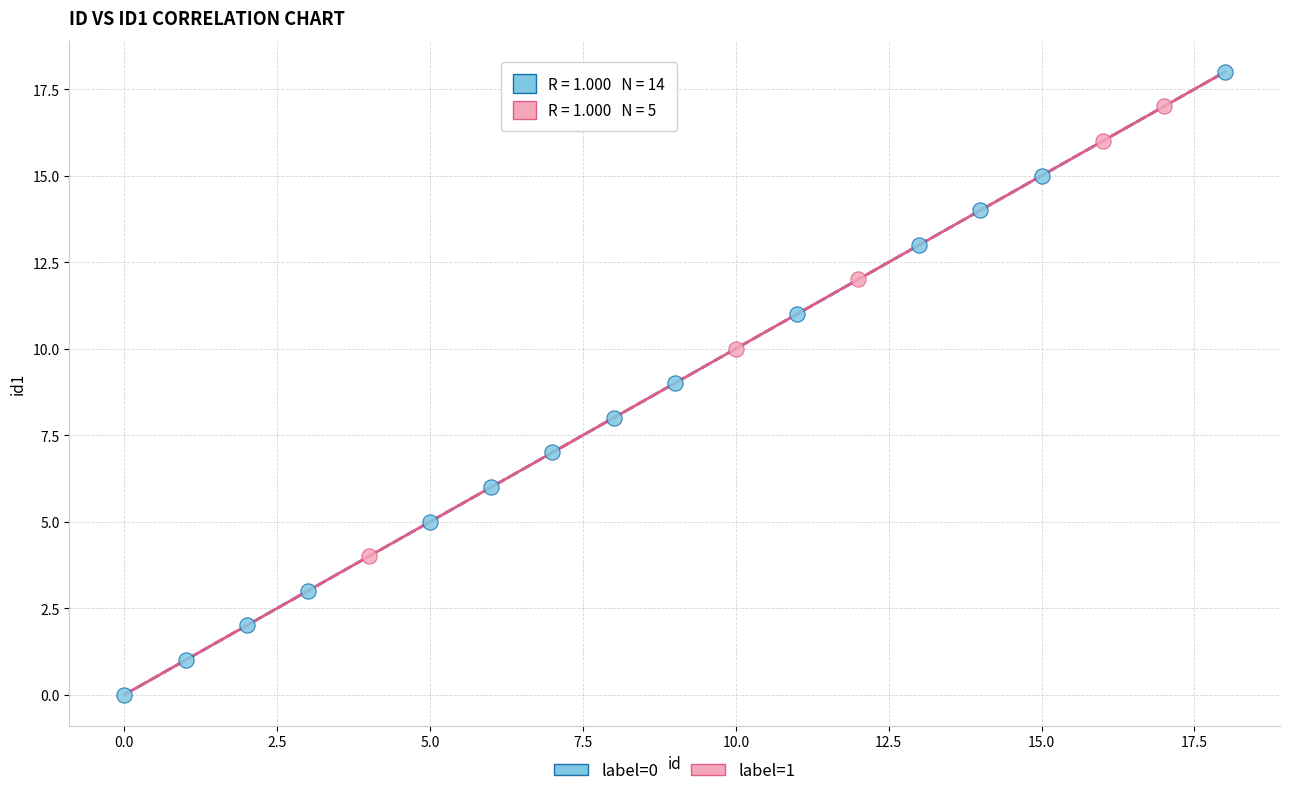

Which series contains the highest Y value?

label=0